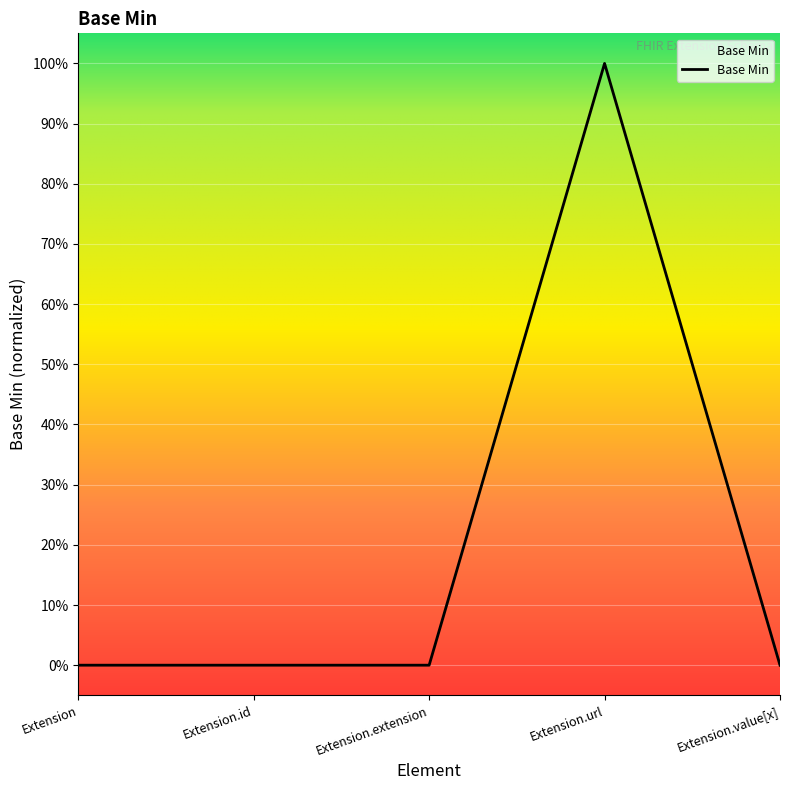

Rank the categories by value from lowest to highest.

Extension, Extension.id, Extension.extension, Extension.value[x], Extension.url